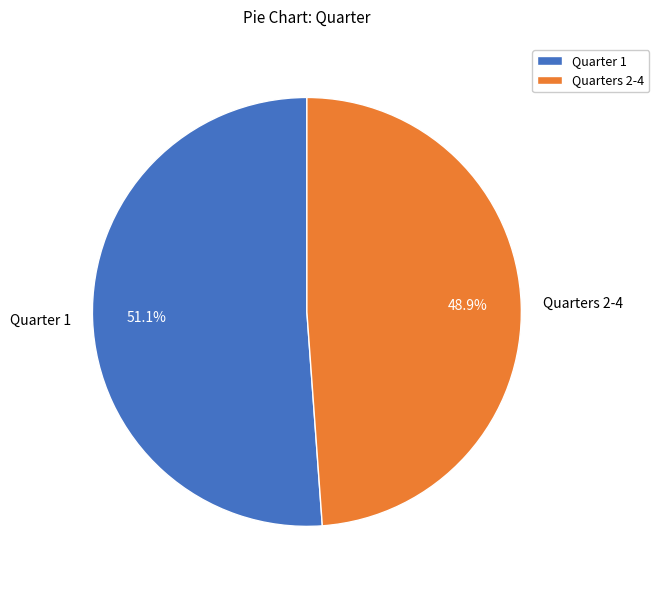

Which category accounts for the majority?

Quarter 1